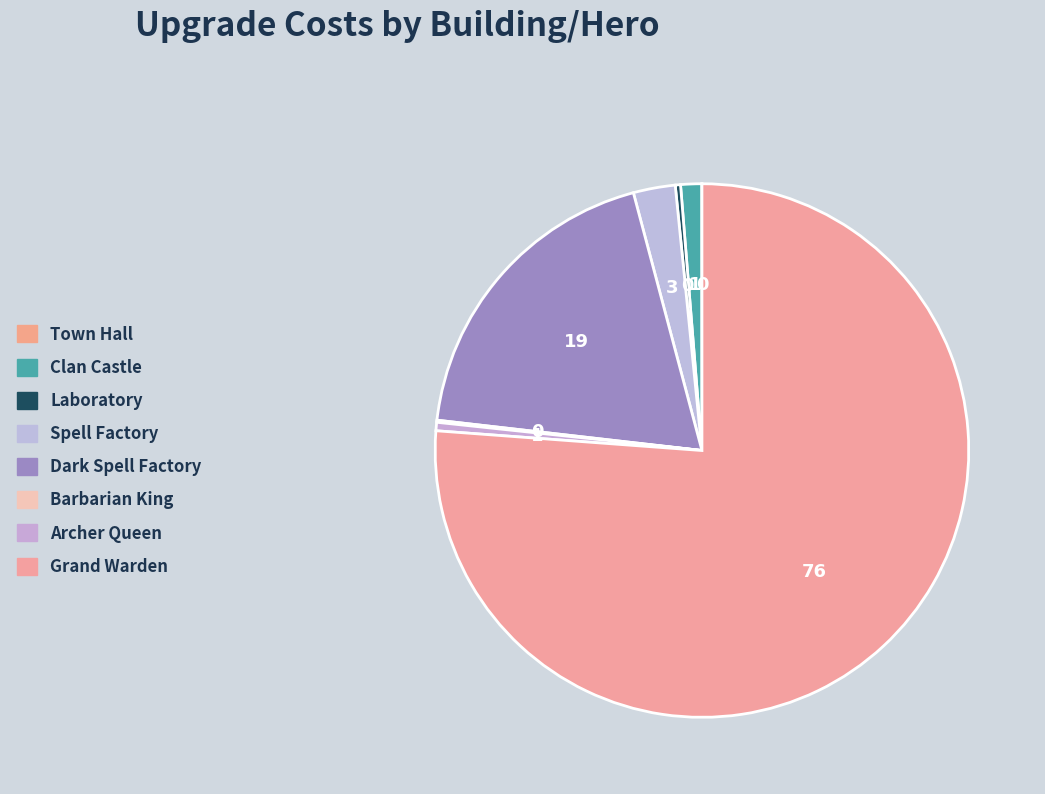

What is the smallest slice in the pie chart?

Town Hall